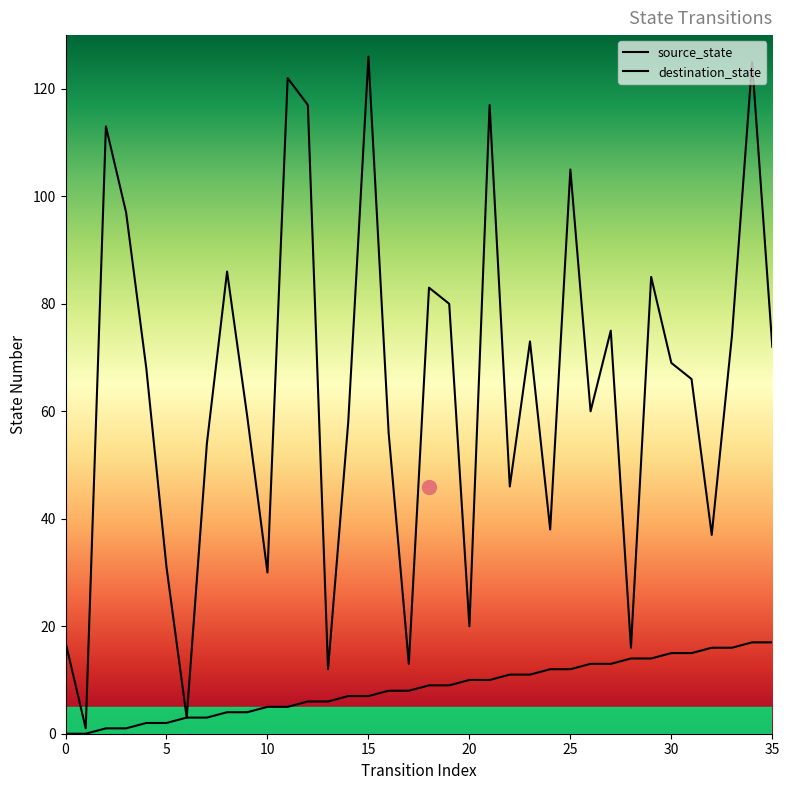

What is the value of the destination_state point at the 14th from the left?

12